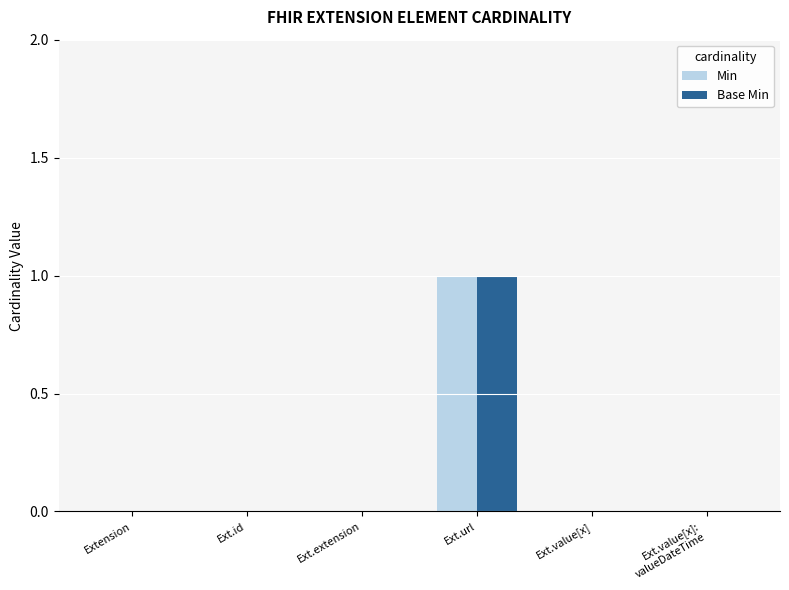

The value of Base Min at Ext.id is 0. True or false?

True